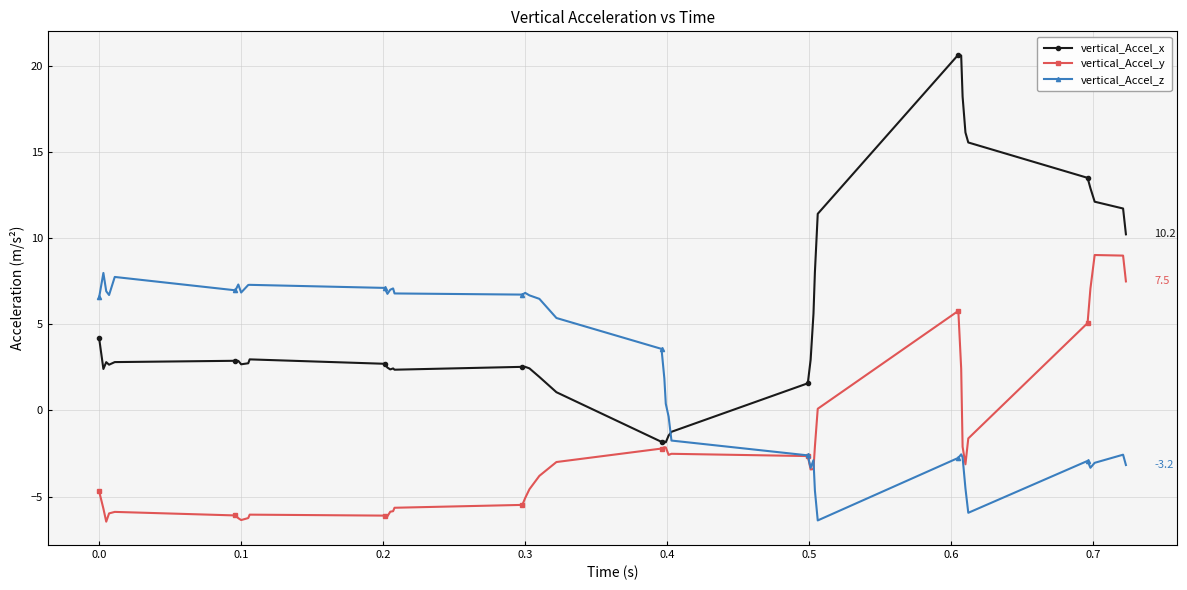

What is the minimum value shown in the chart?

-6.5